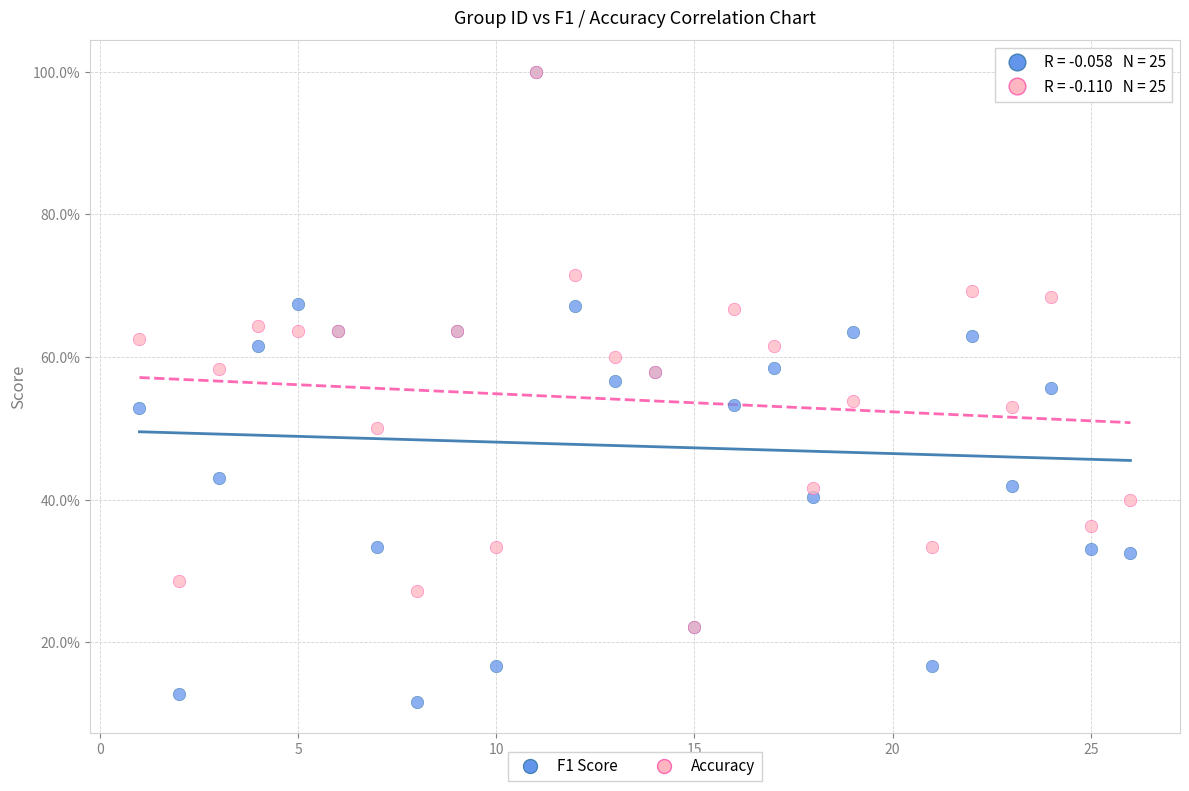

What are all the series names shown in the legend?

F1 Score, Accuracy